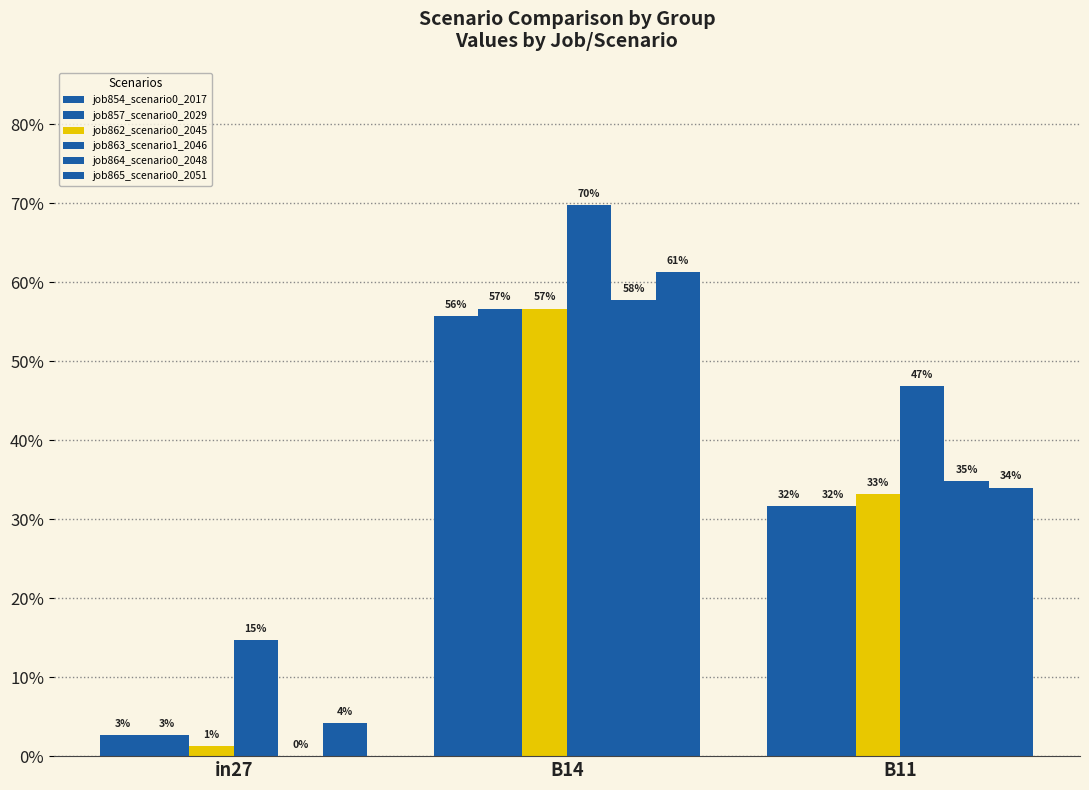

Are the bars grouped side by side (vs. stacked)?

Yes